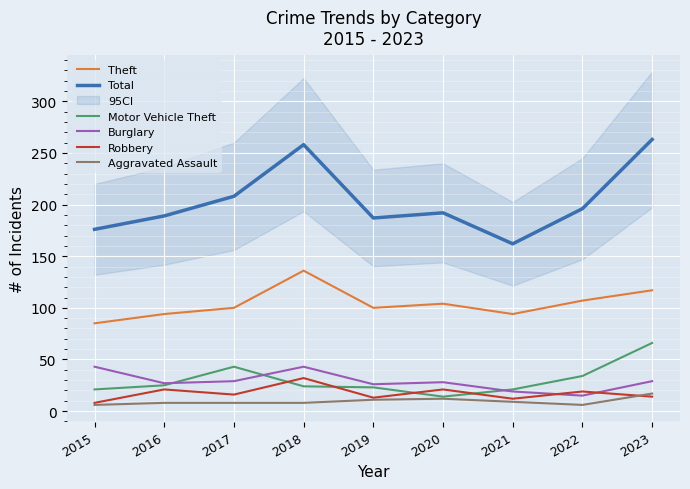

Which series has the widest spread of values?

Total